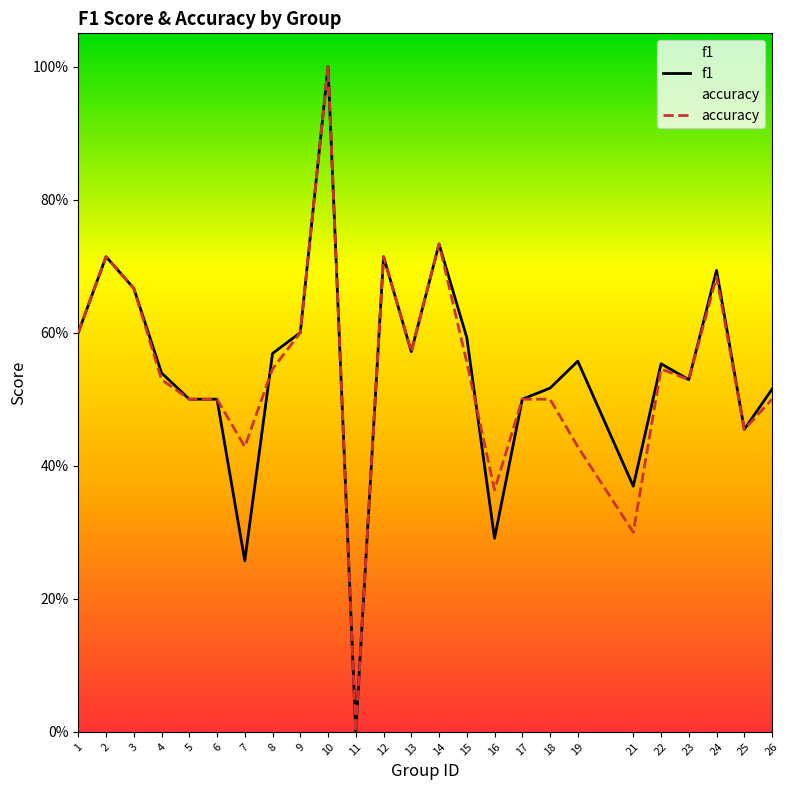

How many data points in f1 are above 0?

24